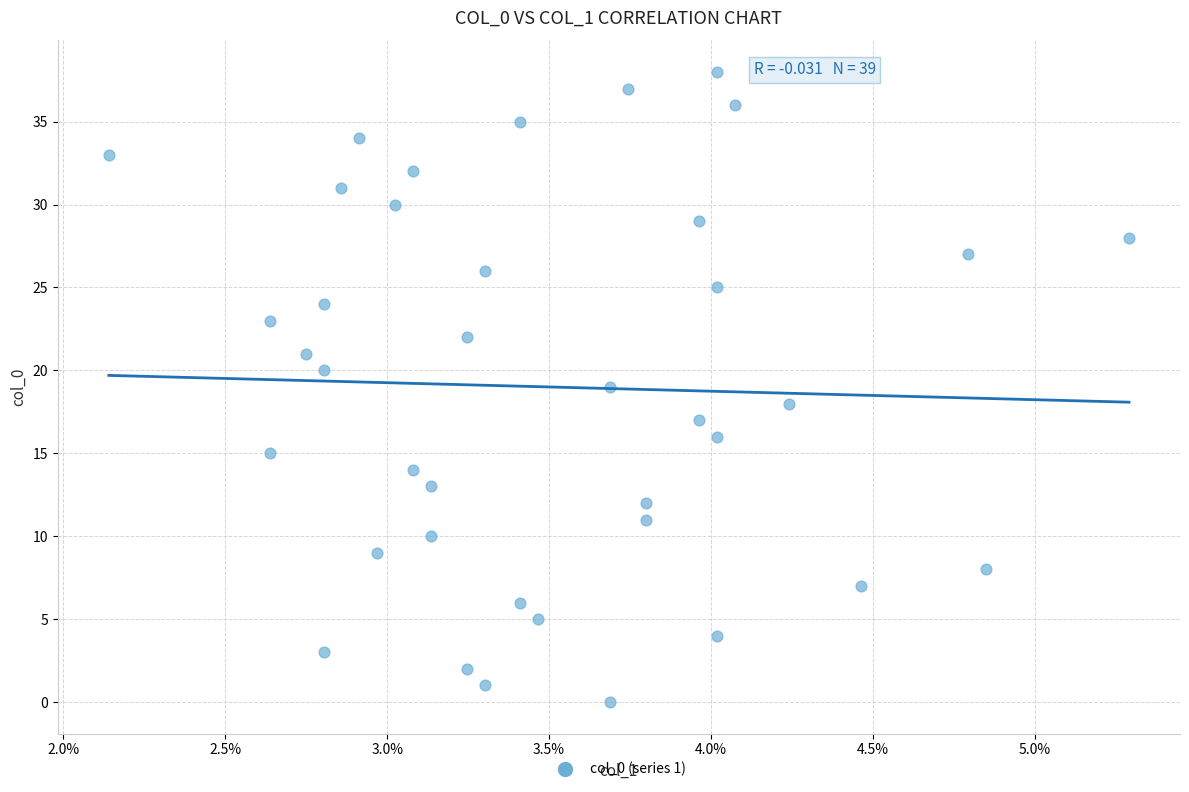

What is the range of Y values (max minus min)?

38